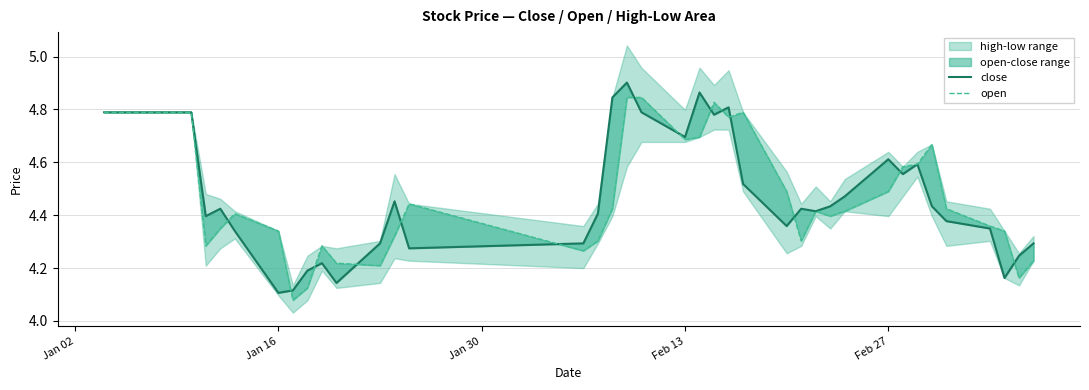

Is it true that open equals 2.8 at 19?

False